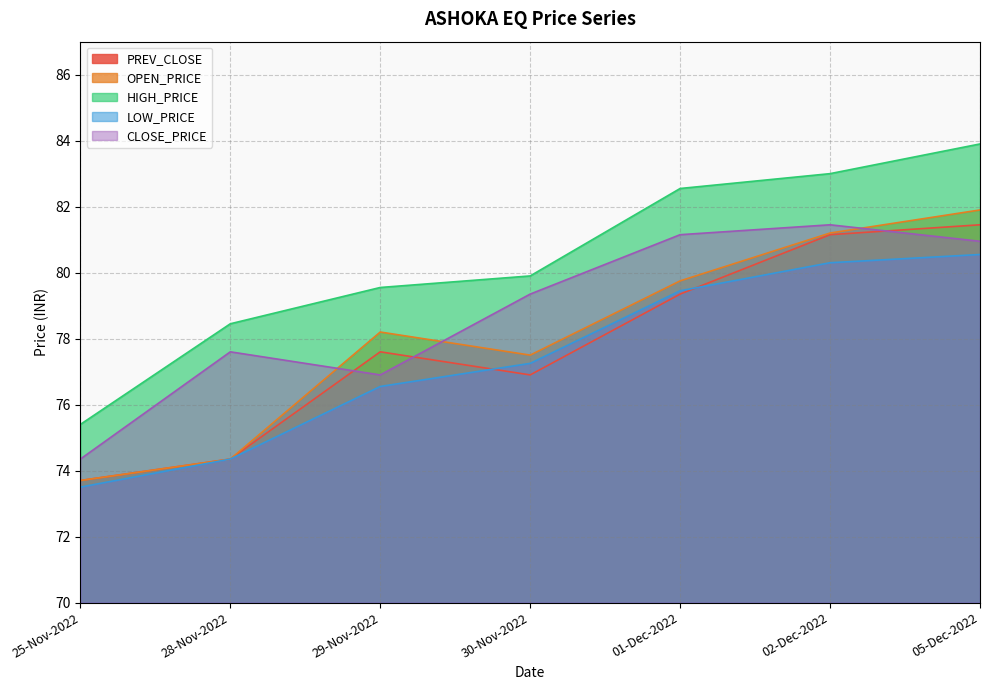

True or false: LOW_PRICE and CLOSE_PRICE intersect in this chart.

False